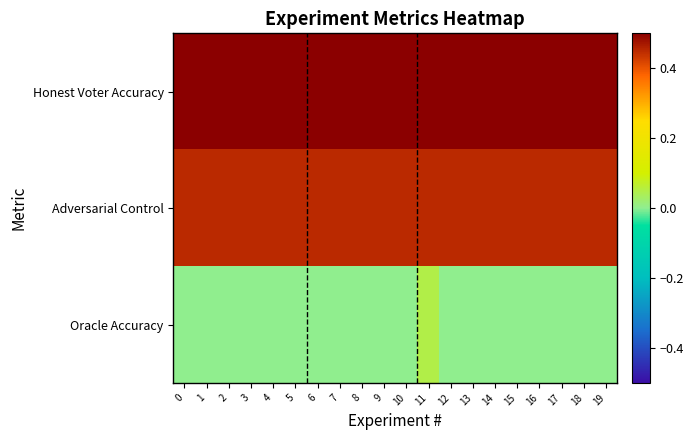

Reading left to right, what are all the values shown in this chart?

Honest Voter Accuracy: 0=0.8	1=0.8	2=0.8	3=0.8	4=0.8	5=0.8	6=0.8	7=0.8	8=0.8	9=0.8	10=0.8	11=0.8	12=0.8	13=0.8	14=0.8	15=0.8	16=0.8	17=0.8	18=0.8	19=0.8
Adversarial Control: 0=0.5	1=0.5	2=0.5	3=0.5	4=0.5	5=0.5	6=0.5	7=0.5	8=0.5	9=0.5	10=0.5	11=0.5	12=0.5	13=0.5	14=0.5	15=0.5	16=0.5	17=0.5	18=0.5	19=0.5
Oracle Accuracy: 0=0.0	1=0.0	2=0.0	3=0.0	4=0.0	5=0.0	6=0.0	7=0.0	8=0.0	9=0.0	10=0.0	11=0.1	12=0.0	13=0.0	14=0.0	15=0.0	16=0.0	17=0.0	18=0.0	19=0.0